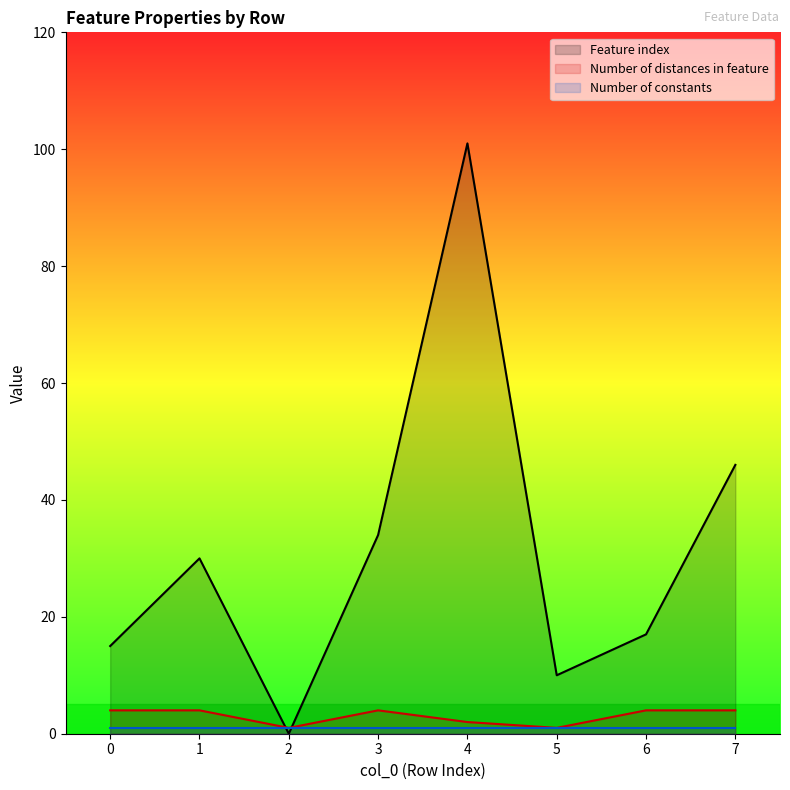

Is the value of Number of distances in feature at 3 greater than the value of Feature index at 7?

No